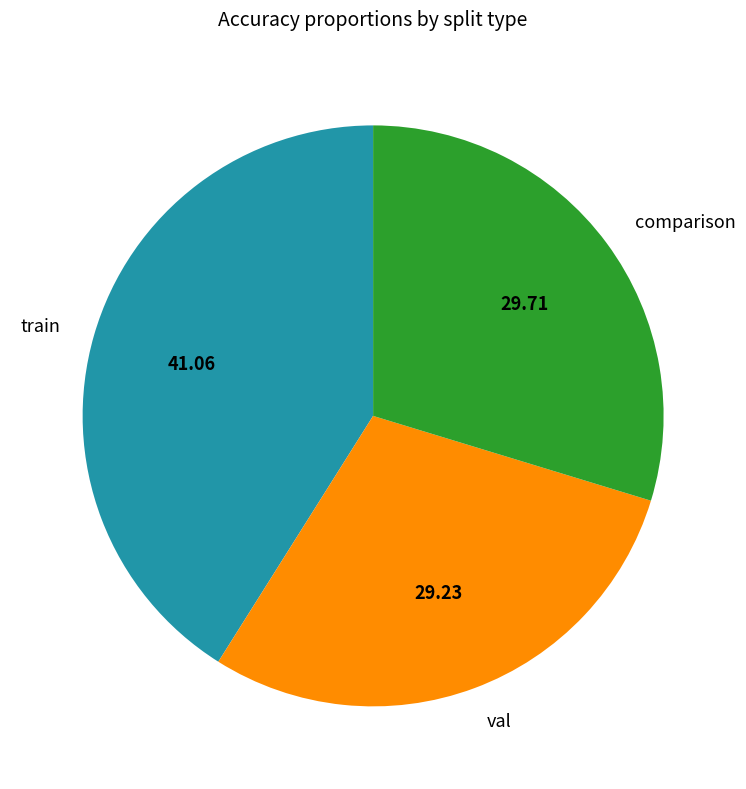

Is it true that comparison is 16% of the pie?

False